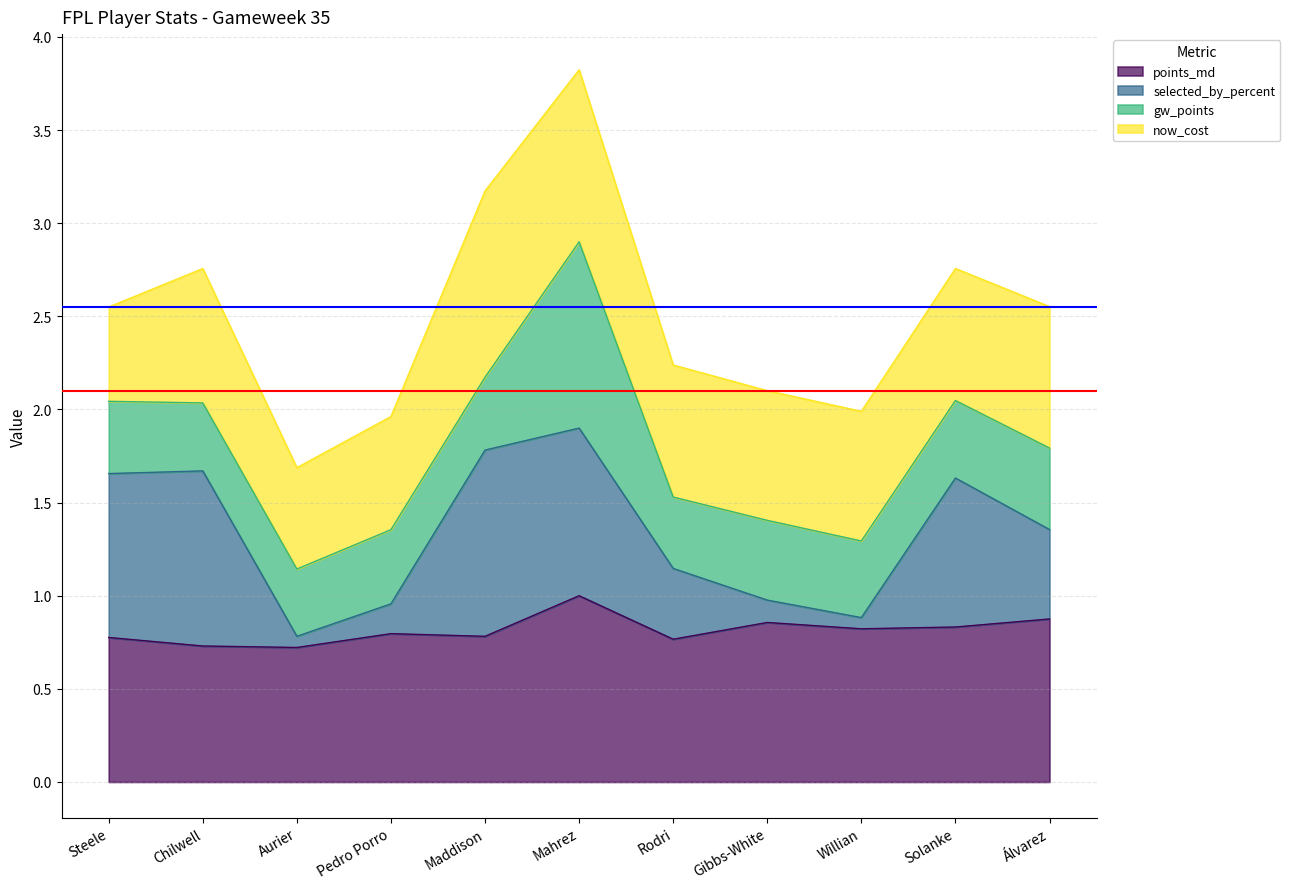

True or false: selected_by_percent and points_md intersect in this chart.

False